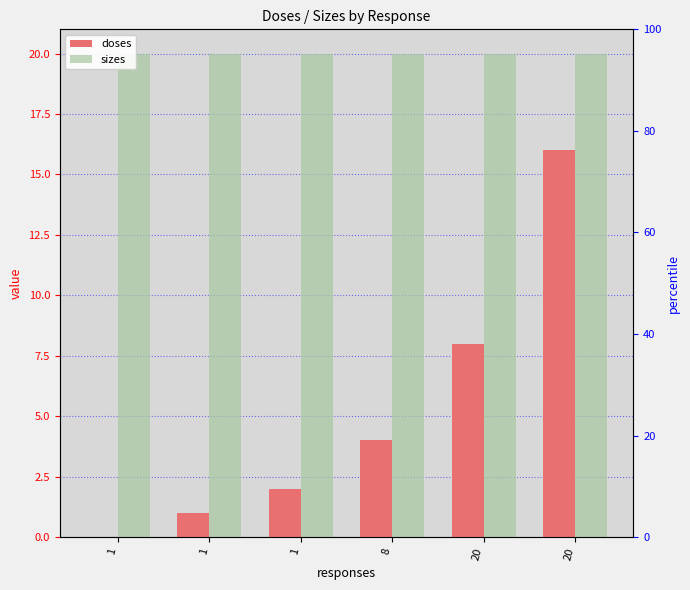

What is the maximum value shown in the chart?

20